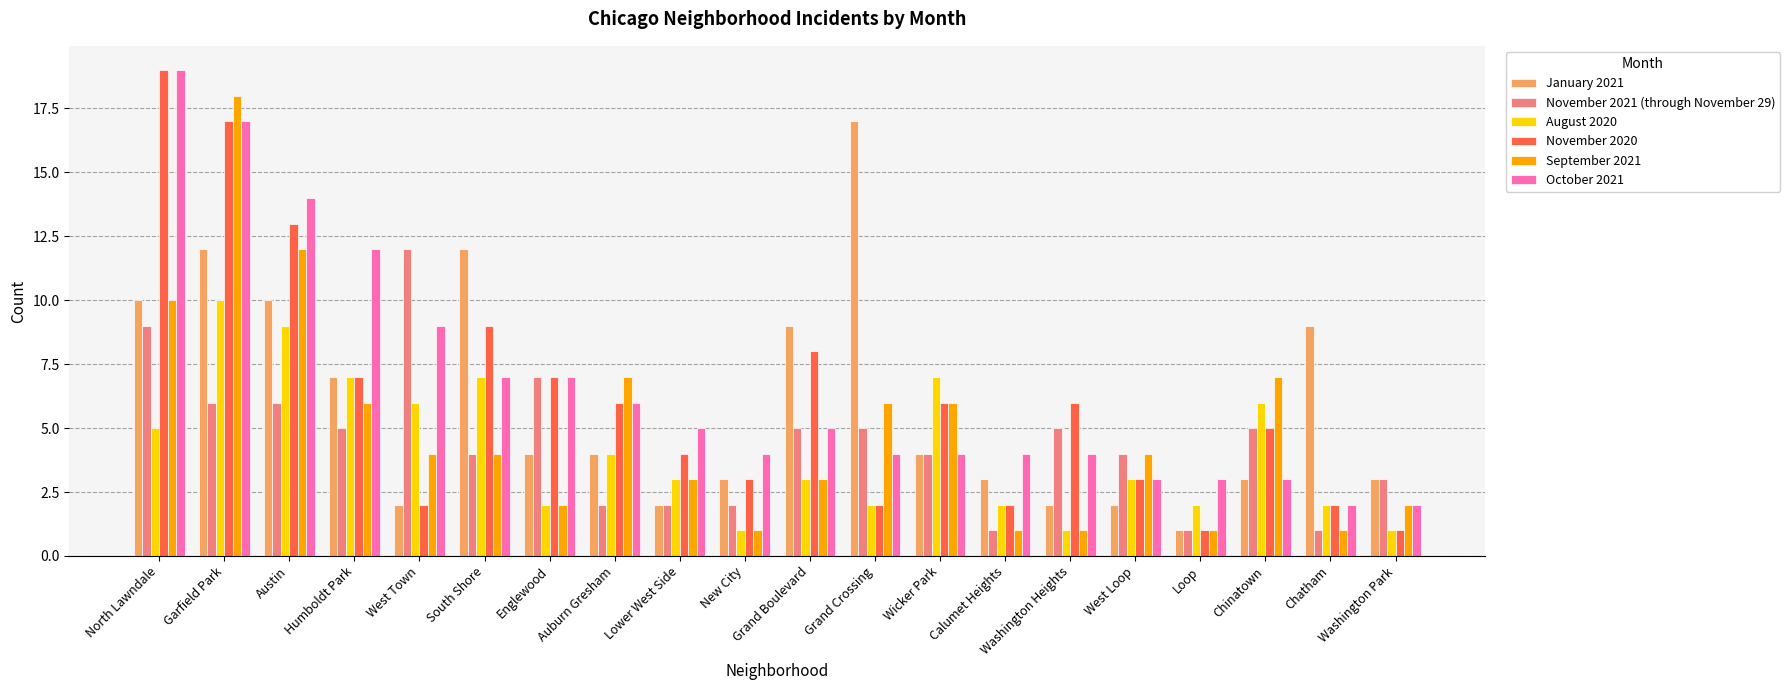

Is it true that November 2021 (through November 29) equals 5 at Humboldt Park?

True